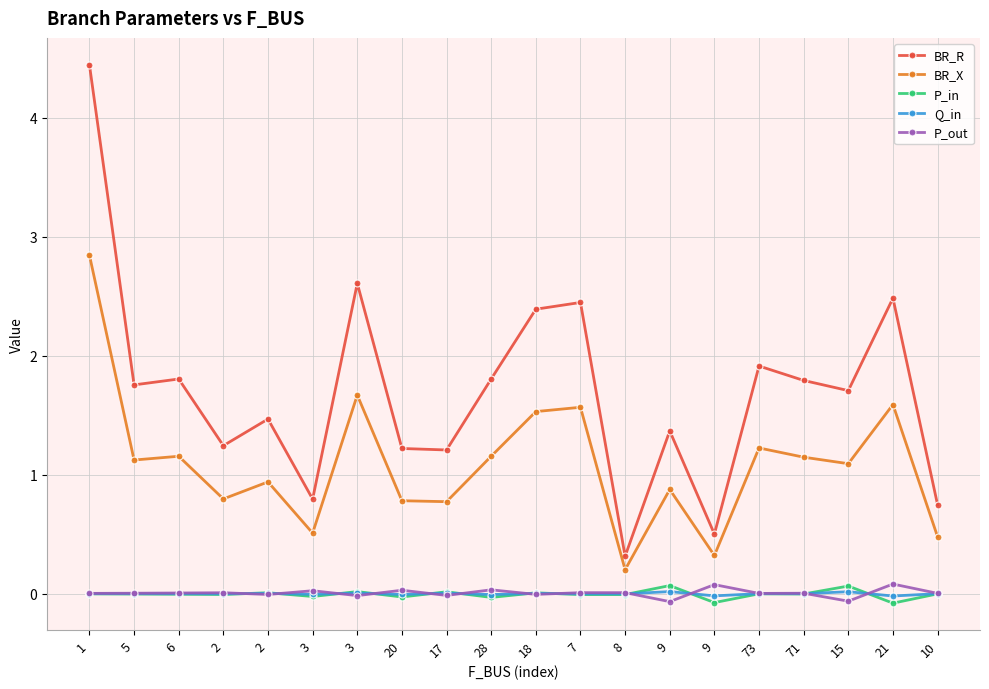

Is it true that BR_X equals 1.2 at 6?

True